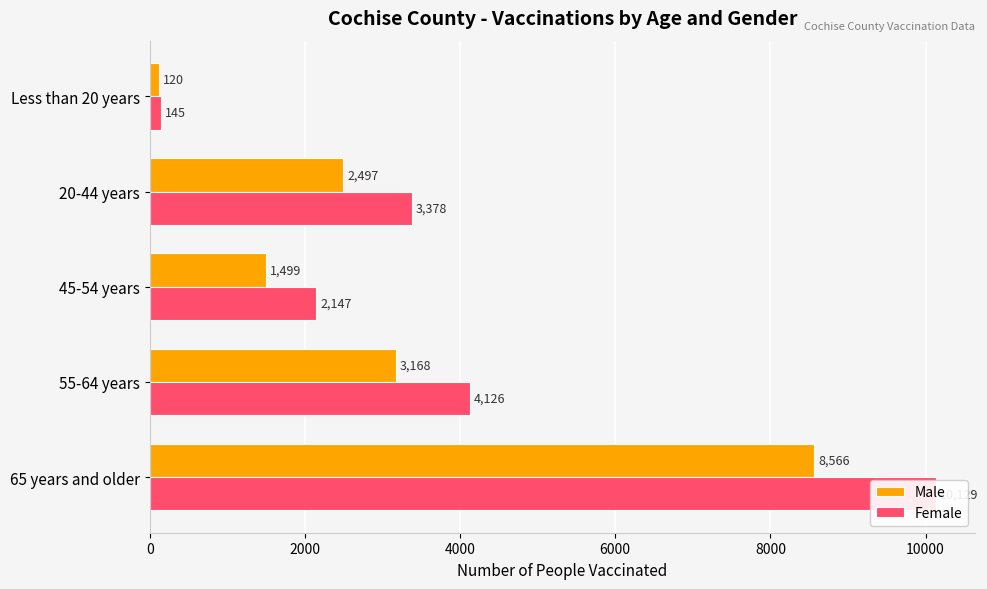

Rank the series at Less than 20 years from lowest to highest value.

Male, Female